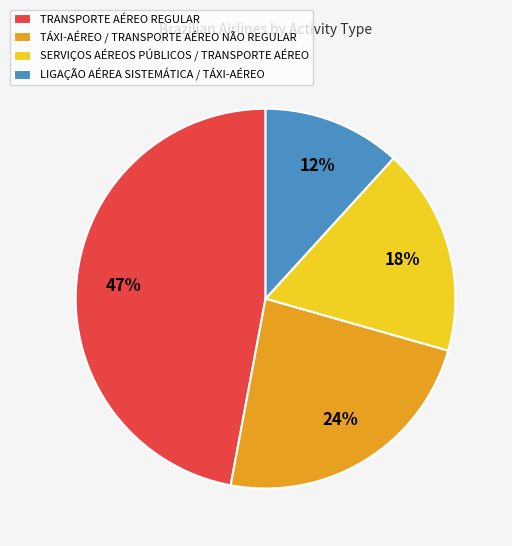

What percentage is the TÁXI-AÉREO / TRANSPORTE AÉREO NÃO REGULAR slice, to the nearest percent?

24%